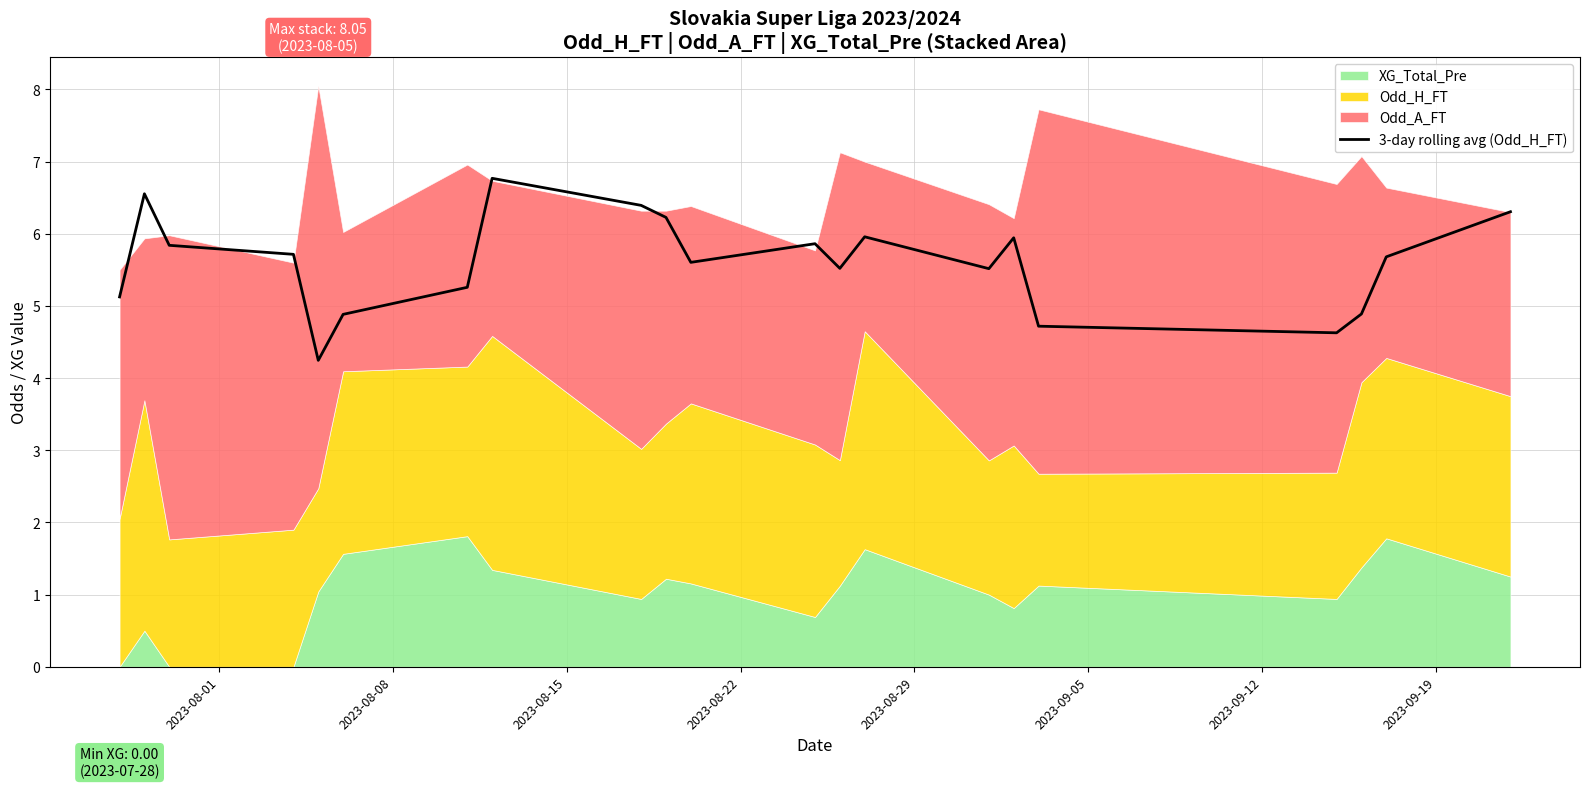

What is the difference between the second highest and minimum values?

2.3